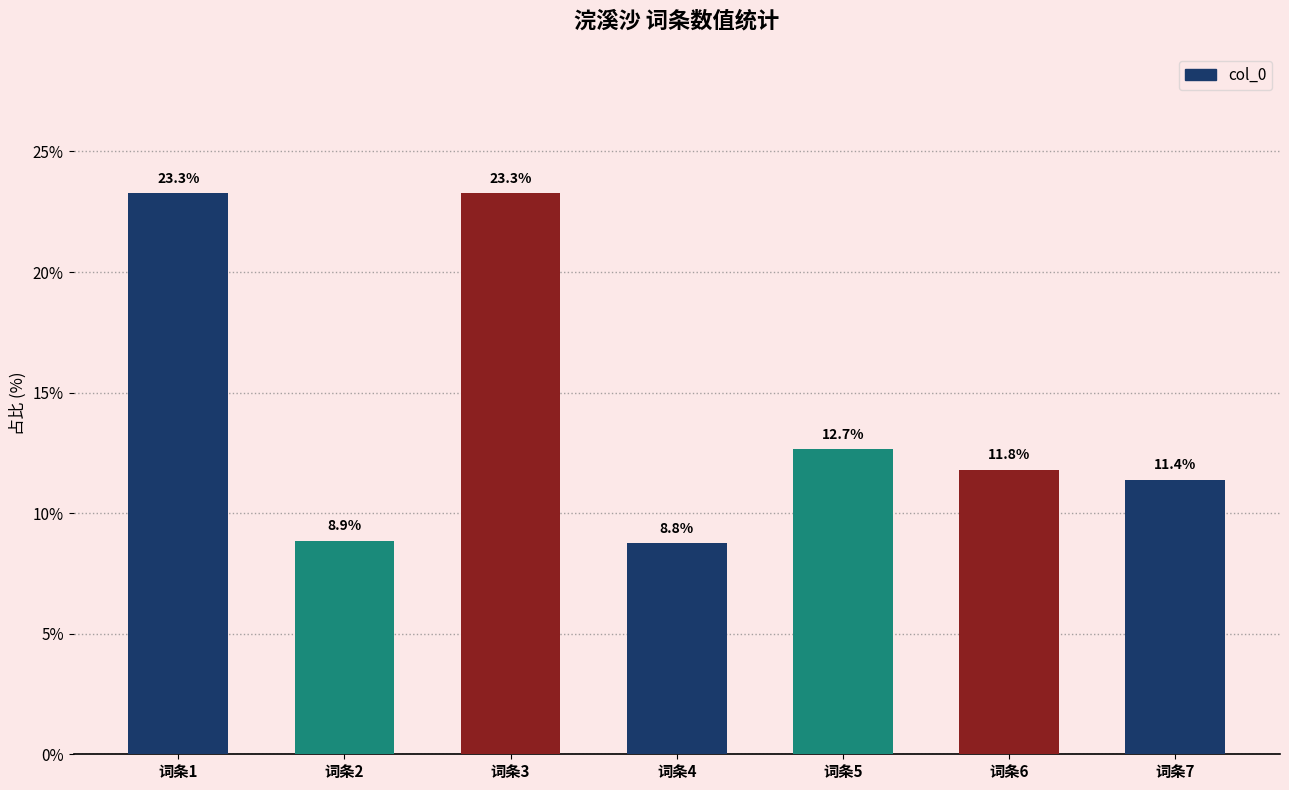

How many distinct data groups are displayed?

1